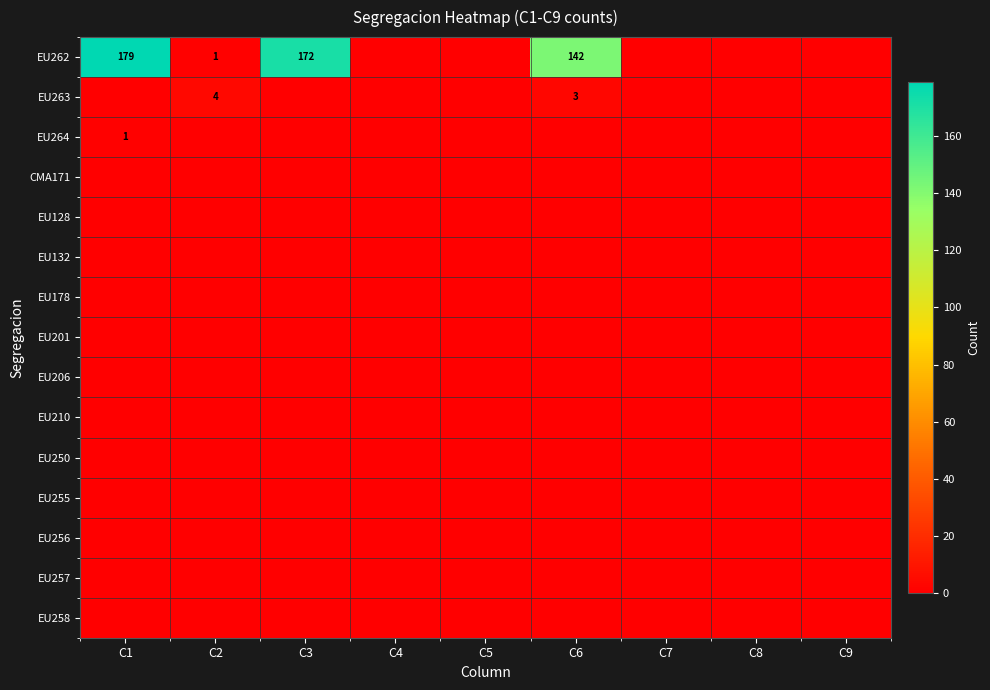

How many data points does each series have?

9